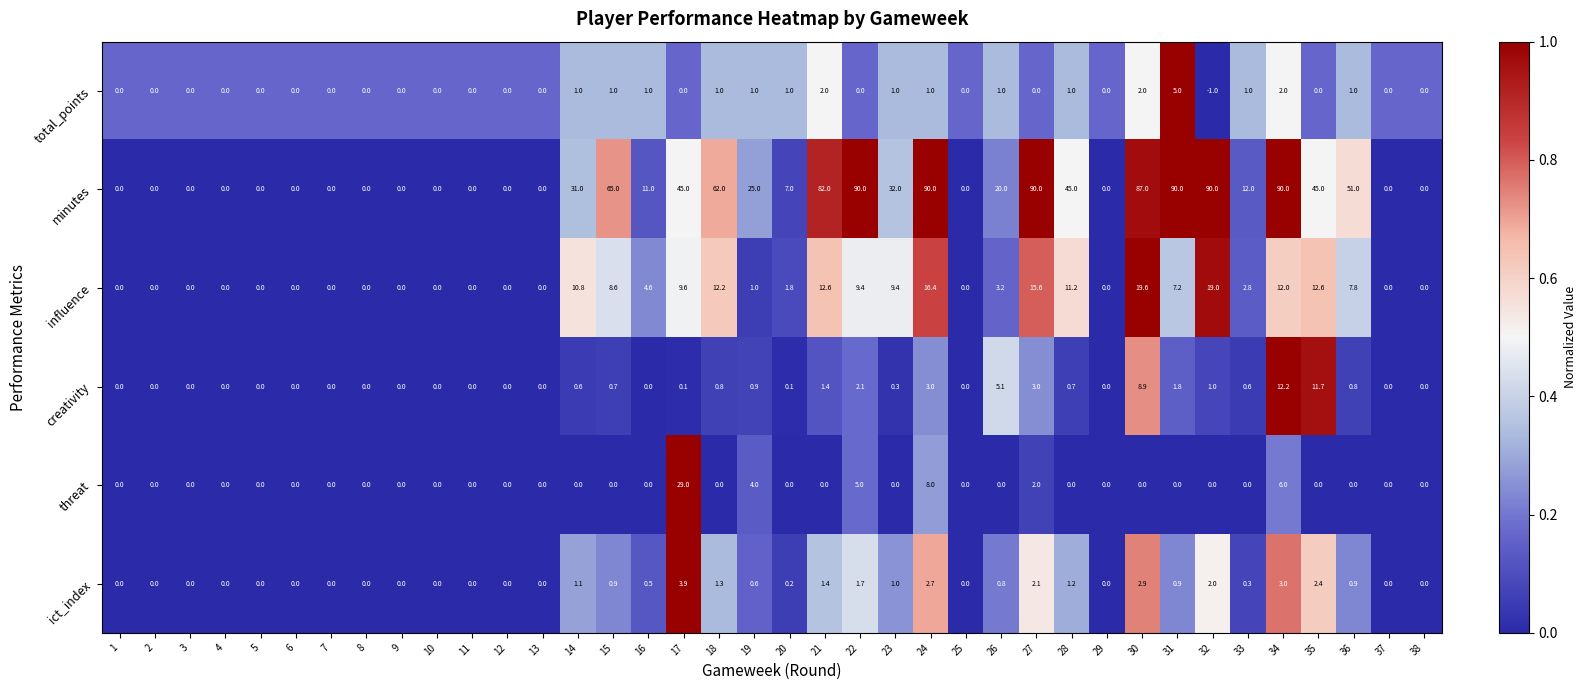

At which category is the sum across all series the highest?

34